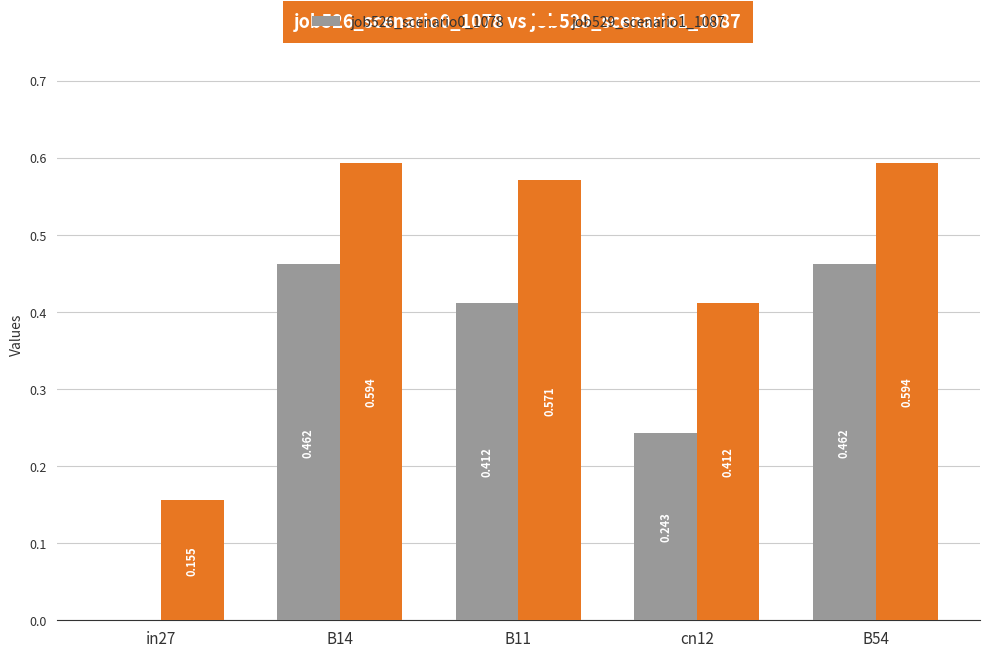

What are all the series names shown in the legend?

job526_scenario0_1078, job529_scenario1_1087